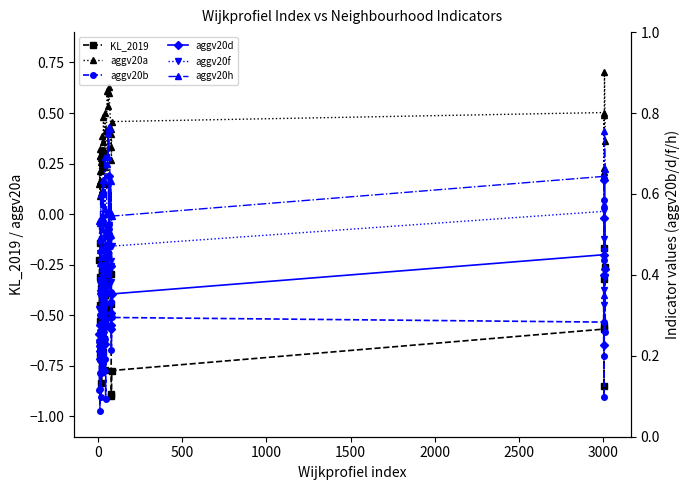

Reading right to left, what are all the values shown in this chart?

KL_2019: -0.3	-0.6	-0.3	-0.9	-0.2	-0.6	-0.8	-0.9	-0.9	-0.3	-0.4	-0.5	-0.3	-0.2	-0.3	-0.3	-0.5	-0.3	-0.8	-0.2	-0.5	-0.3	-0.6	-0.3	-0.7	-0.4	-0.5	-0.5	-0.8	-0.8	-0.6	-0.6	-0.4	-0.4	-0.6	-0.7	-0.1	-0.3	-0.5	-0.2
aggv20a: 0.4	0.7	0.5	0.2	0.2	0.5	0.5	0.3	0.4	0.3	0.4	0.6	0.6	0.5	0.6	0.6	0.4	0.2	0.2	0.5	0.3	0.3	0.3	0.5	0.2	0.4	0.4	0.3	0.3	0.3	0.3	0.2	0.1	0.3	0.3	0.2	0.1	0.2	0.3	0.1
aggv20b: 0.3	0.6	0.4	0.2	0.1	0.3	0.3	0.2	0.4	0.3	0.3	0.5	0.5	0.4	0.5	0.4	0.4	0.1	0.2	0.3	0.2	0.3	0.2	0.4	0.2	0.3	0.4	0.2	0.3	0.3	0.3	0.2	0.1	0.2	0.2	0.2	0.1	0.1	0.3	0.1
aggv20d: 0.4	0.6	0.5	0.2	0.4	0.4	0.4	0.3	0.3	0.3	0.4	0.6	0.5	0.5	0.5	0.4	0.3	0.3	0.2	0.4	0.3	0.2	0.2	0.3	0.3	0.4	0.3	0.2	0.3	0.2	0.2	0.2	0.3	0.2	0.3	0.2	0.2	0.2	0.2	0.3
aggv20f: 0.4	0.5	0.5	0.3	0.4	0.6	0.5	0.4	0.4	0.4	0.4	0.5	0.5	0.5	0.5	0.5	0.4	0.3	0.4	0.4	0.4	0.3	0.4	0.4	0.4	0.4	0.4	0.4	0.4	0.4	0.4	0.4	0.3	0.4	0.3	0.4	0.3	0.4	0.5	0.3
aggv20h: 0.7	0.8	0.6	0.3	0.6	0.6	0.5	0.4	0.5	0.6	0.6	0.8	0.8	0.7	0.7	0.7	0.6	0.5	0.5	0.7	0.6	0.4	0.5	0.6	0.5	0.6	0.6	0.5	0.5	0.4	0.5	0.5	0.6	0.5	0.5	0.4	0.5	0.5	0.5	0.5